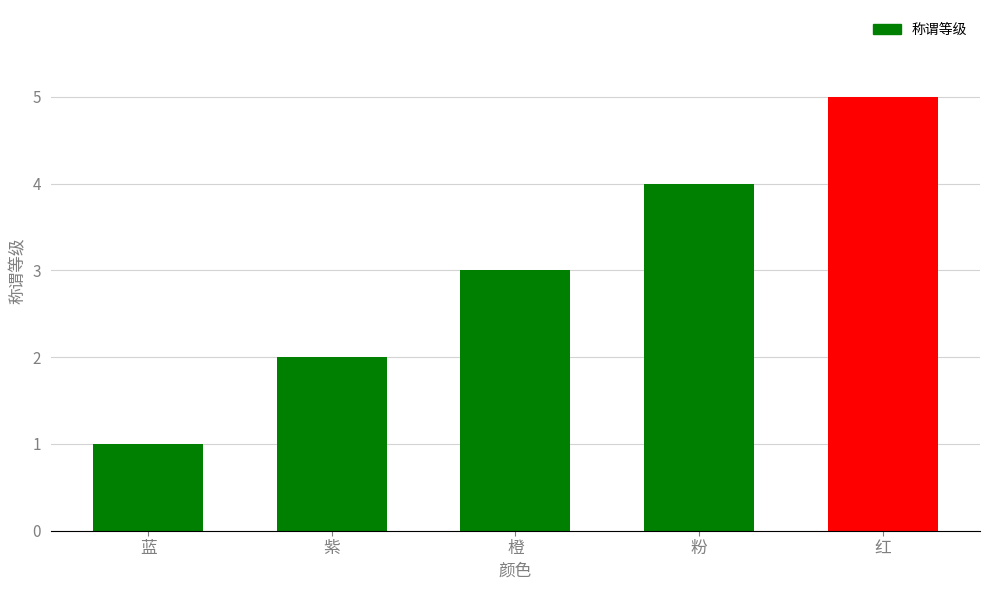

Reading right to left, extract all data points from this chart.

5	4	3	2	1